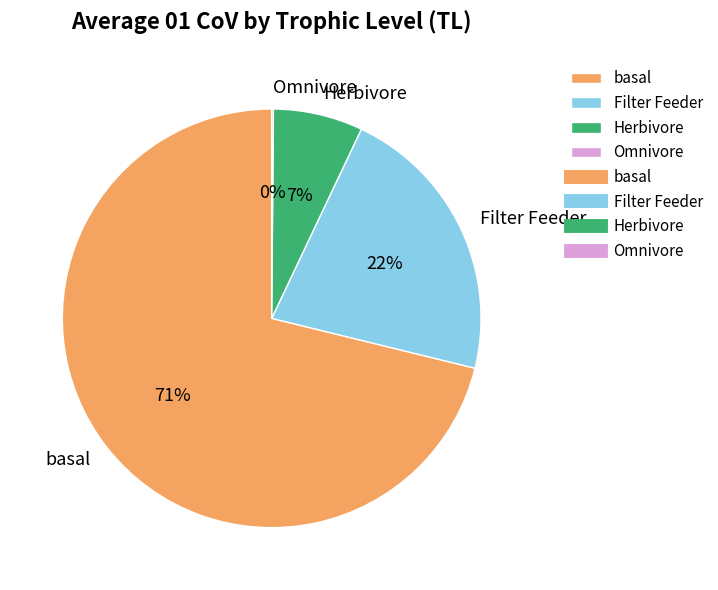

Do Herbivore and basal together represent more than half of the pie?

Yes